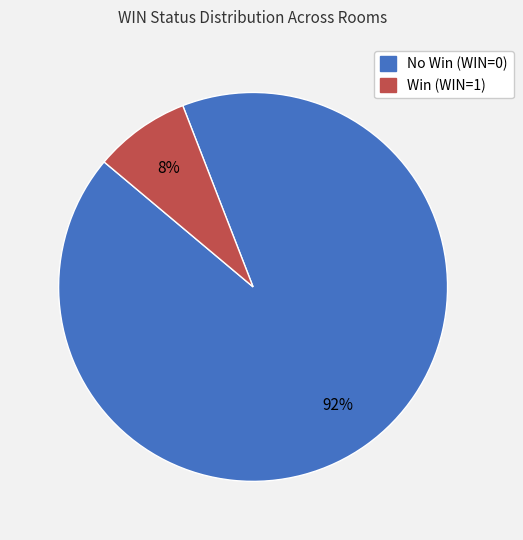

What percentage is the Win (WIN=1) slice, to the nearest percent?

8%